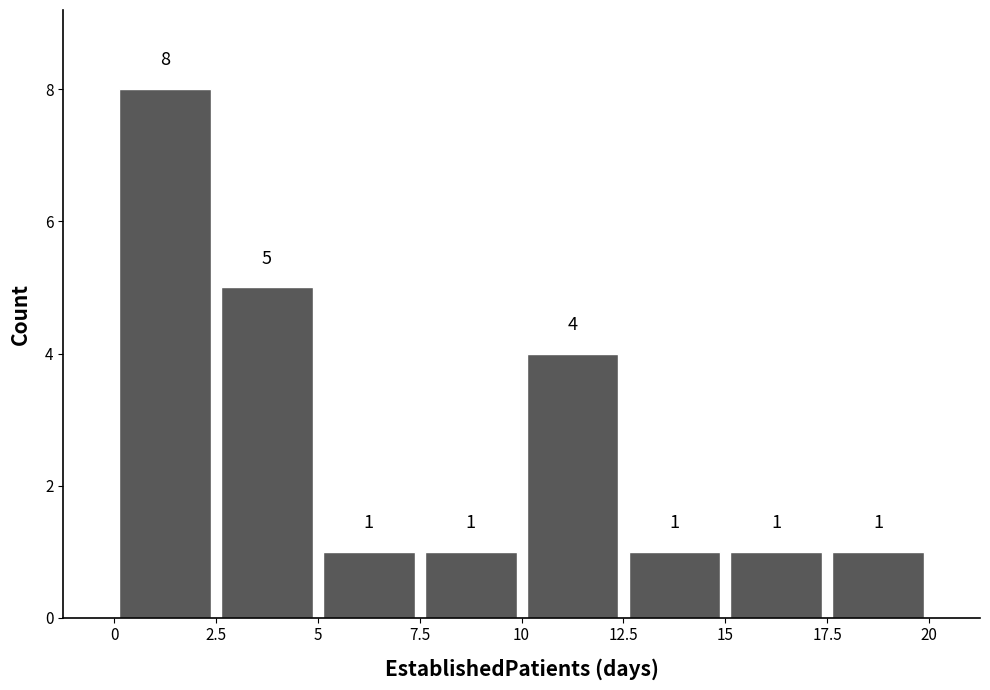

Over which range of the x-axis is the bar tallest?

0 to 2.5